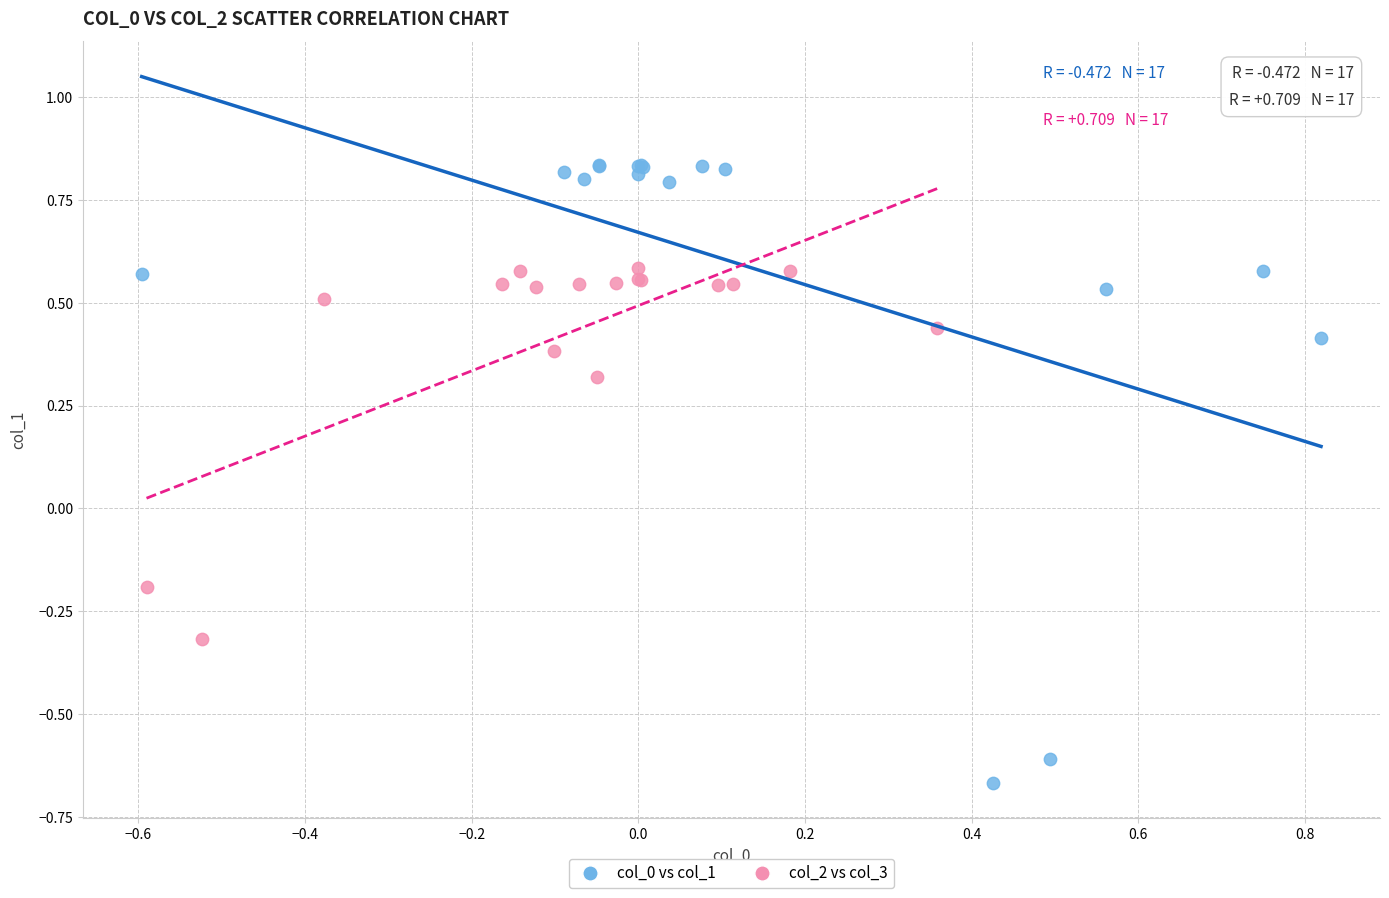

Which series reaches the minimum Y coordinate?

col_0 vs col_1